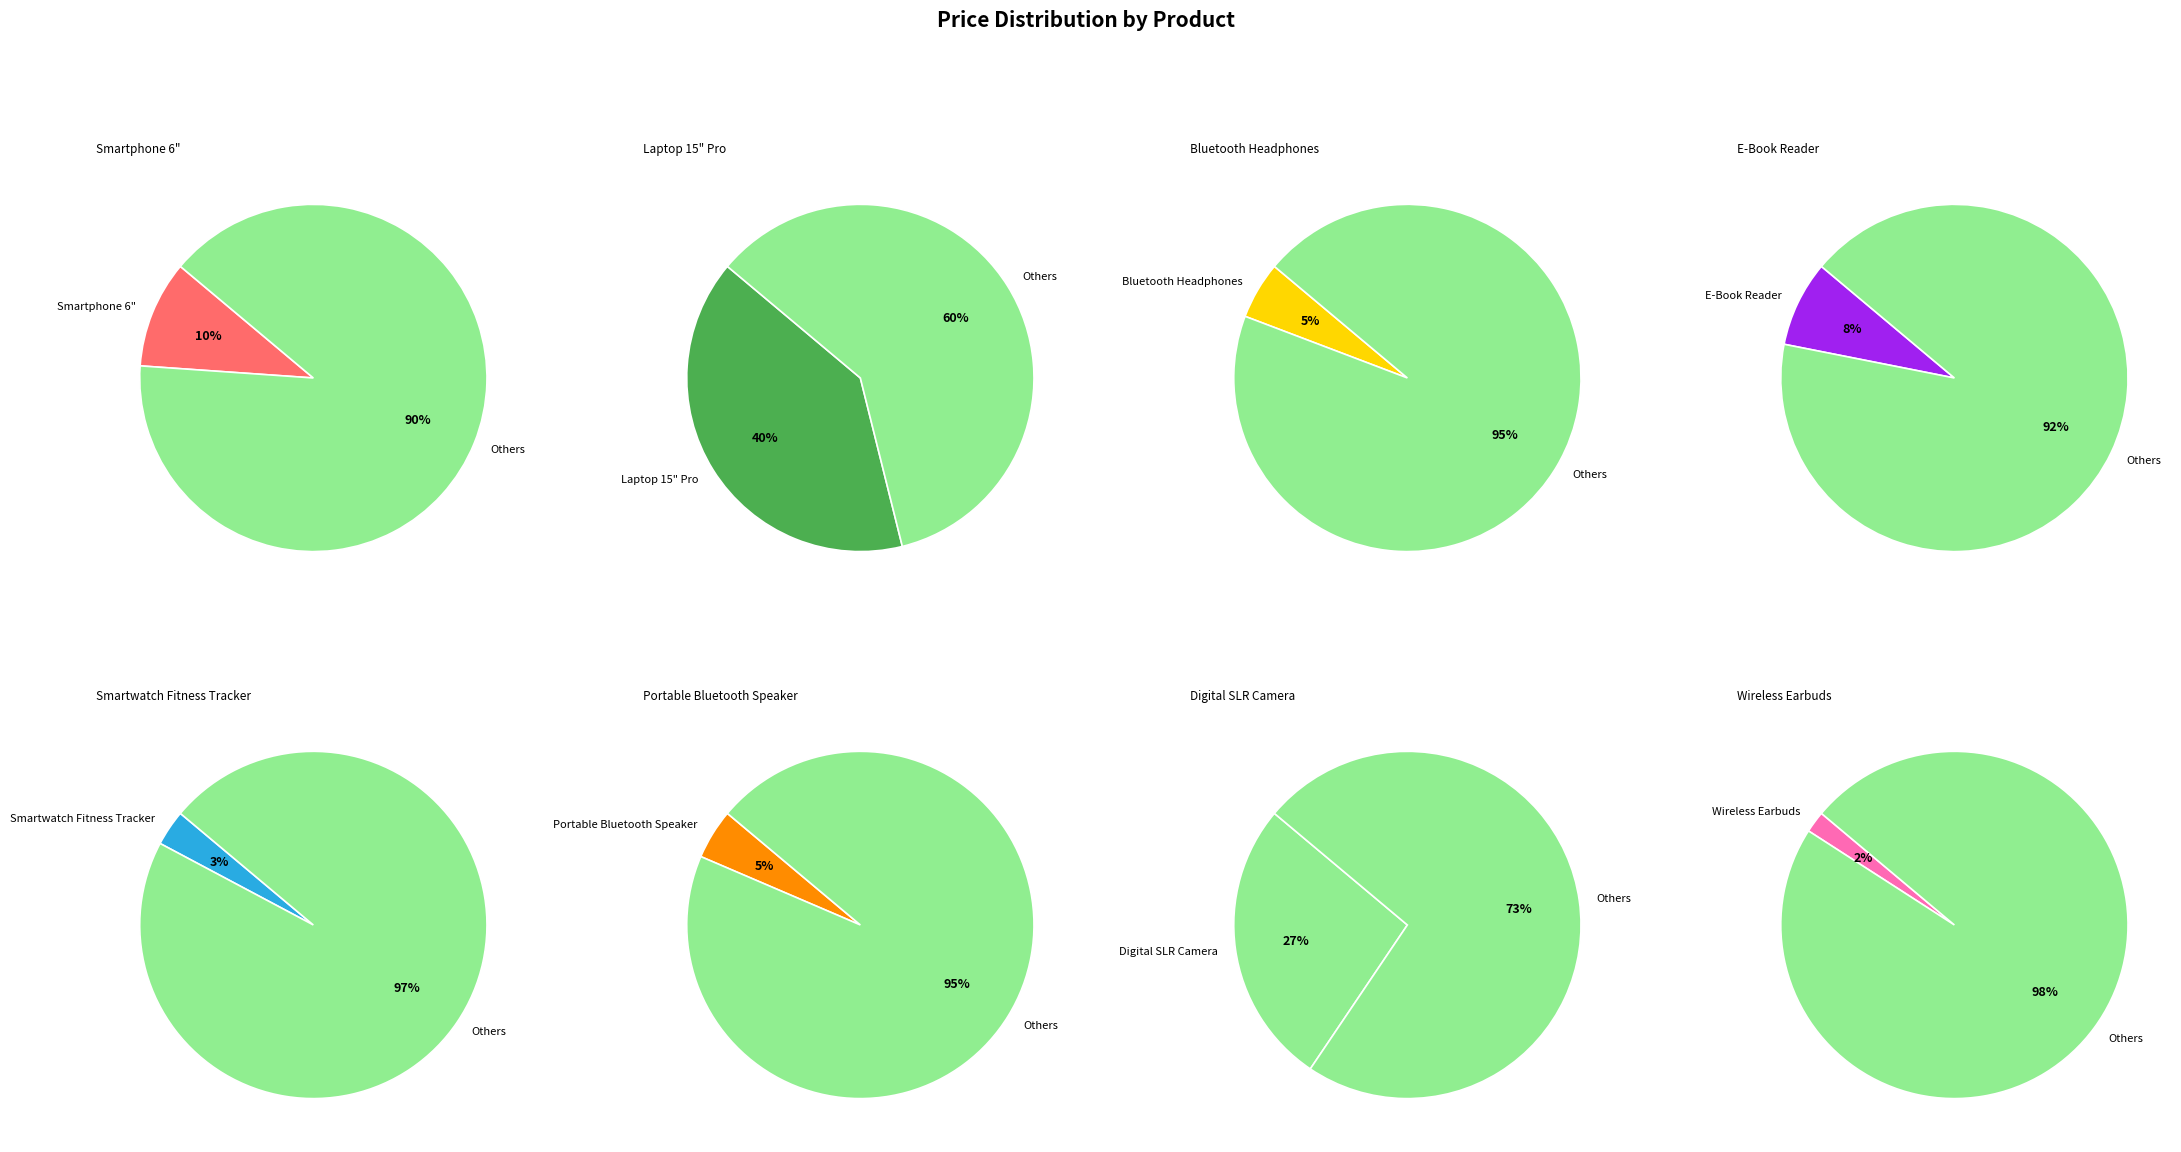

To the nearest percent, what portion does Smartwatch Fitness Tracker represent?

3%